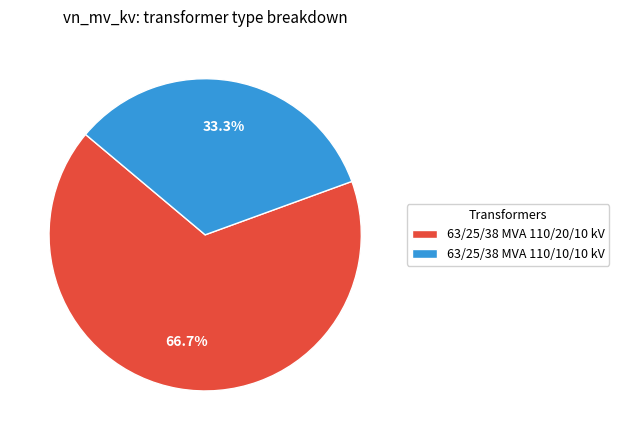

What percentage do 63/25/38 MVA 110/10/10 kV and 63/25/38 MVA 110/20/10 kV together represent?

100.0%